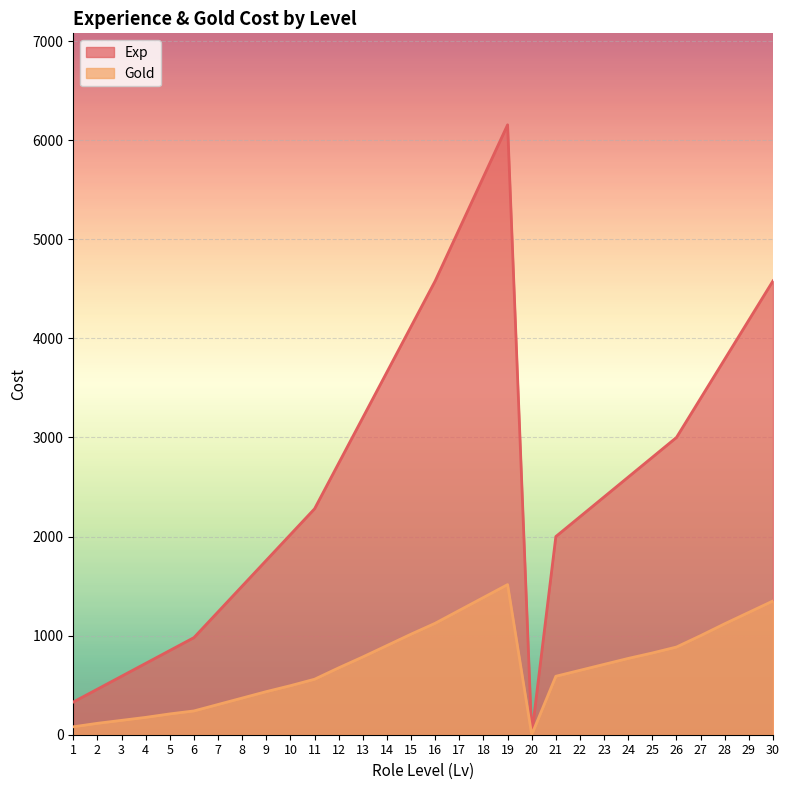

Reading left to right, transcribe all the data shown in this chart.

Exp: 330	460	590	720	850	980	1240	1500	1760	2020	2280	2740	3200	3660	4120	4580	5105	5630	6155	0	2000	2200	2400	2600	2800	3000	3395	3790	4185	4580
Gold: 80	115	145	175	210	240	305	370	435	495	560	675	785	900	1015	1125	1255	1385	1515	0	590	650	710	770	825	885	1000	1120	1235	1350